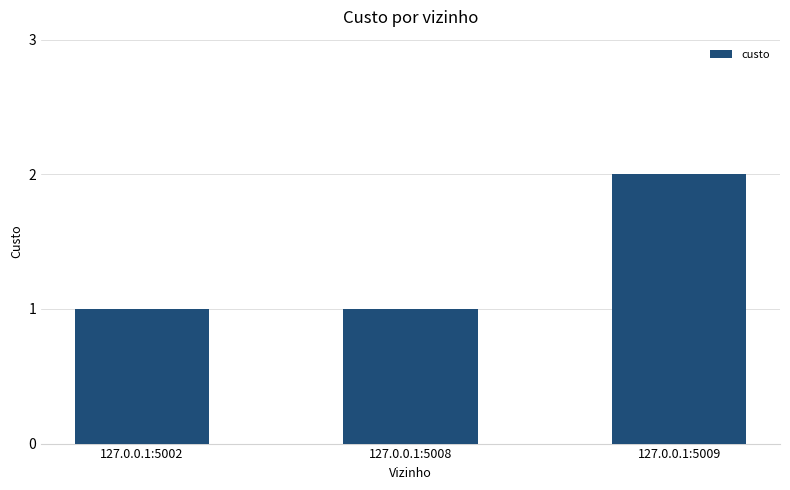

What is the maximum value shown in the chart?

2